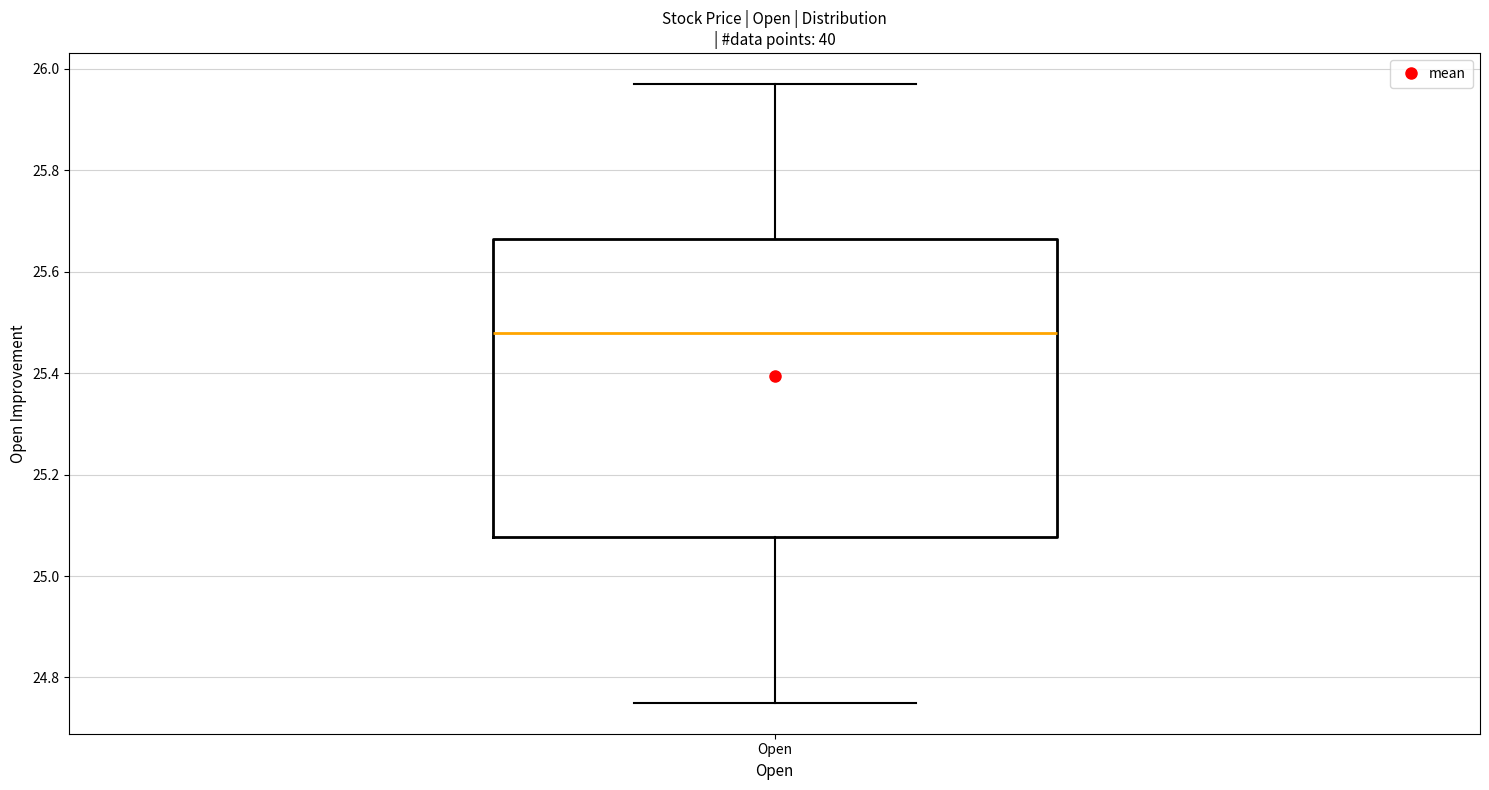

Where does the lower whisker of the box for Open end on the y-axis? The values are not printed on the chart, so give them approximately, as read against the axis.

24.76